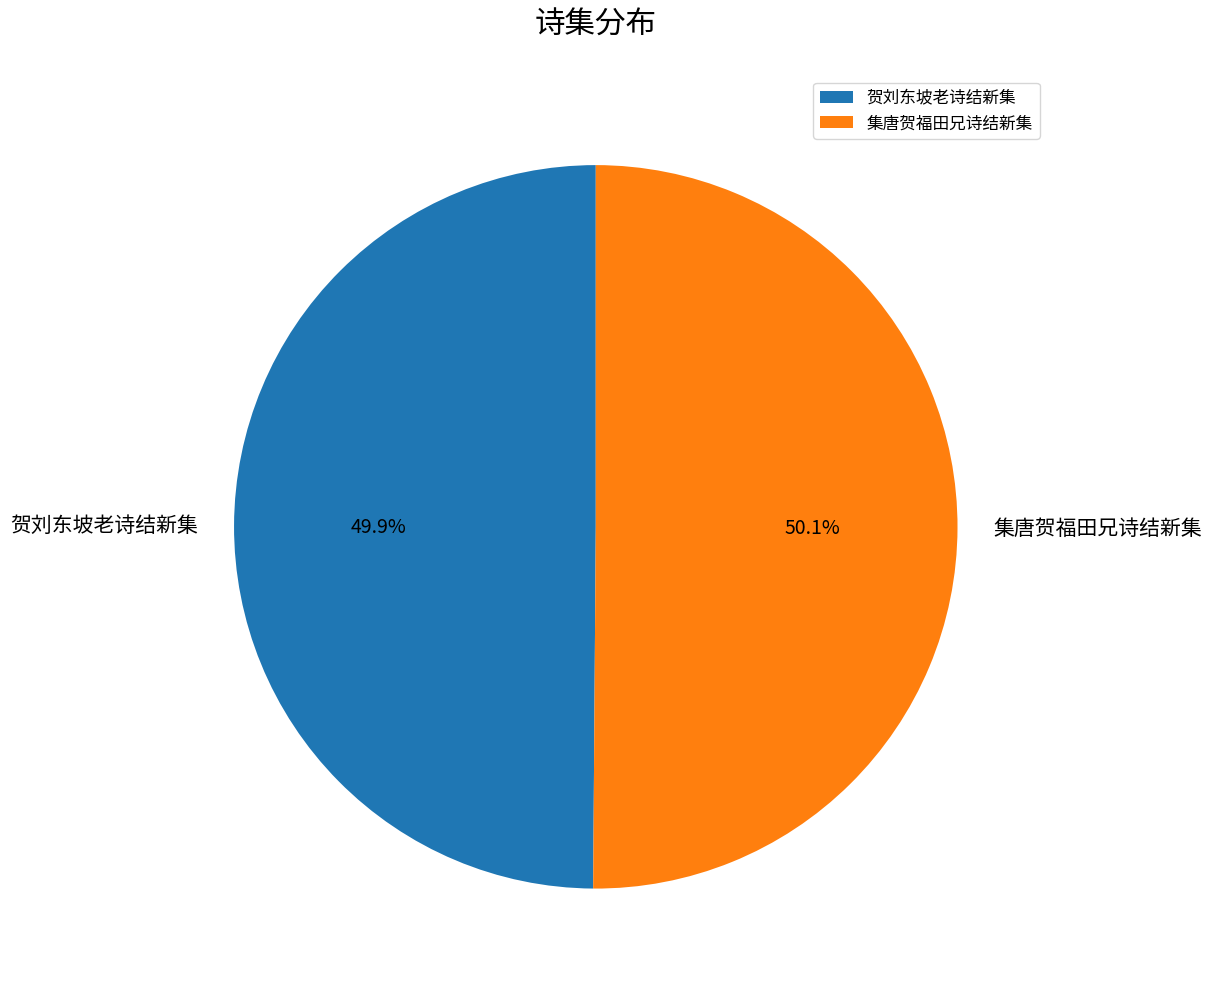

What portion of the pie excludes 集唐贺福田兄诗结新集?

49.9%